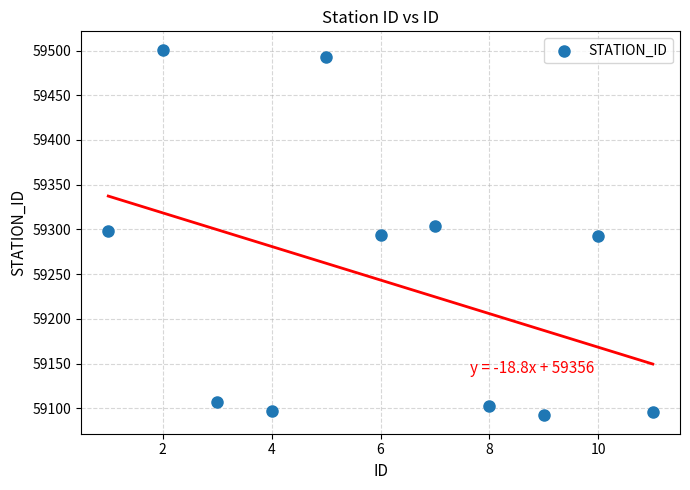

What is the average Y value?

59243